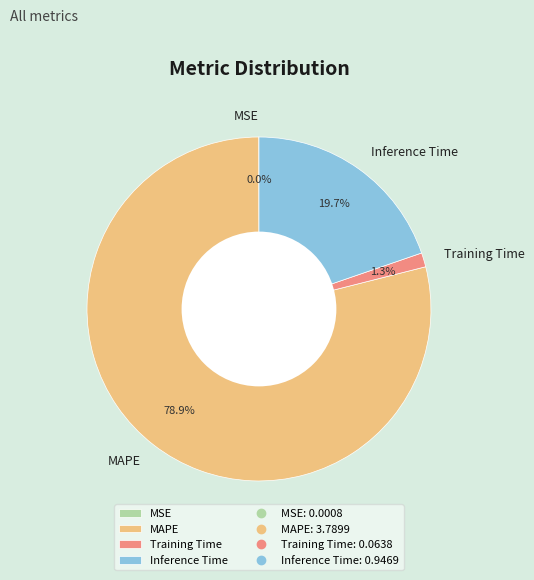

Which slice is the largest?

MAPE